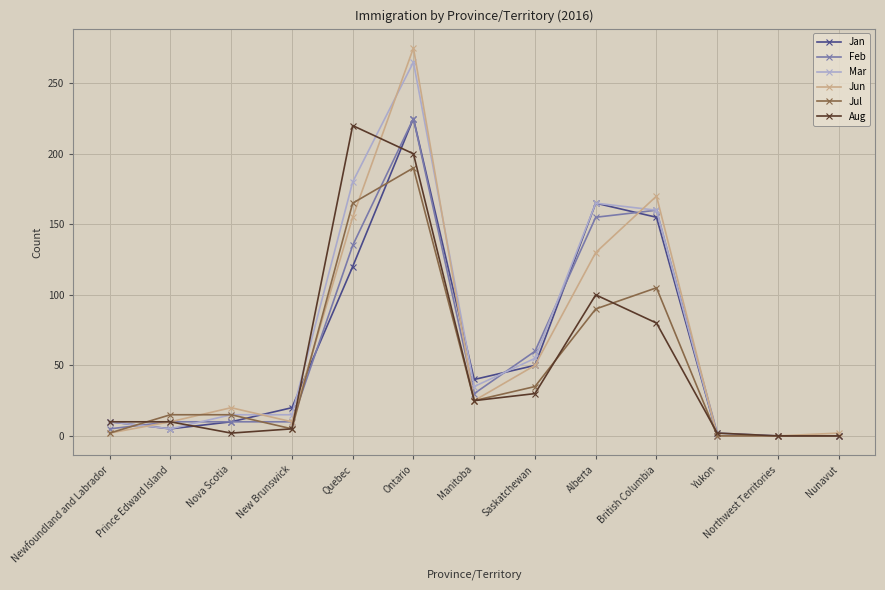

True or false: Feb has a value of 93 at Saskatchewan.

False